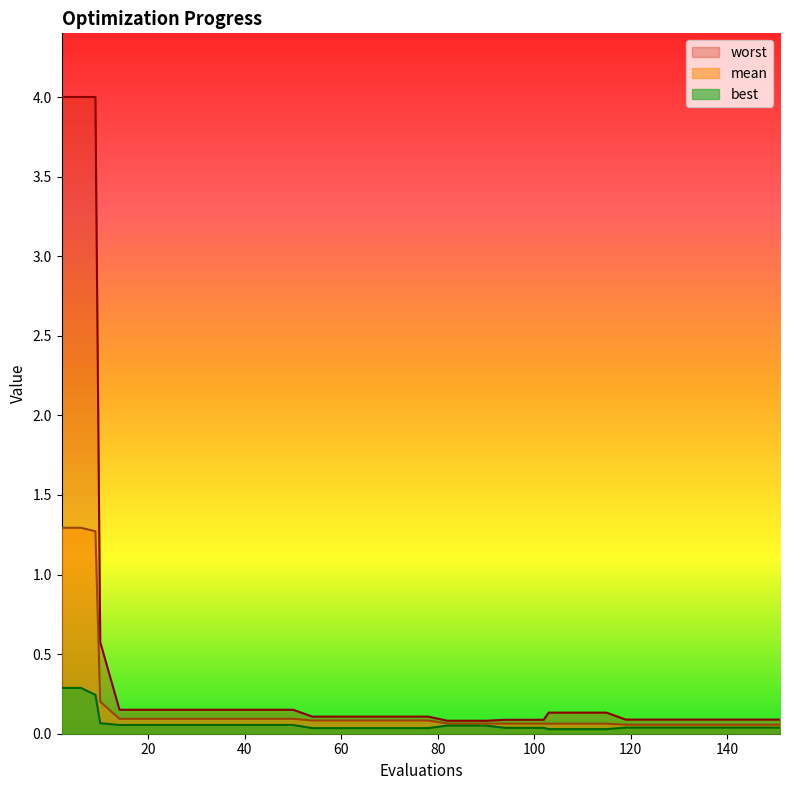

List the series in order of their peak value, lowest first.

best, mean, worst